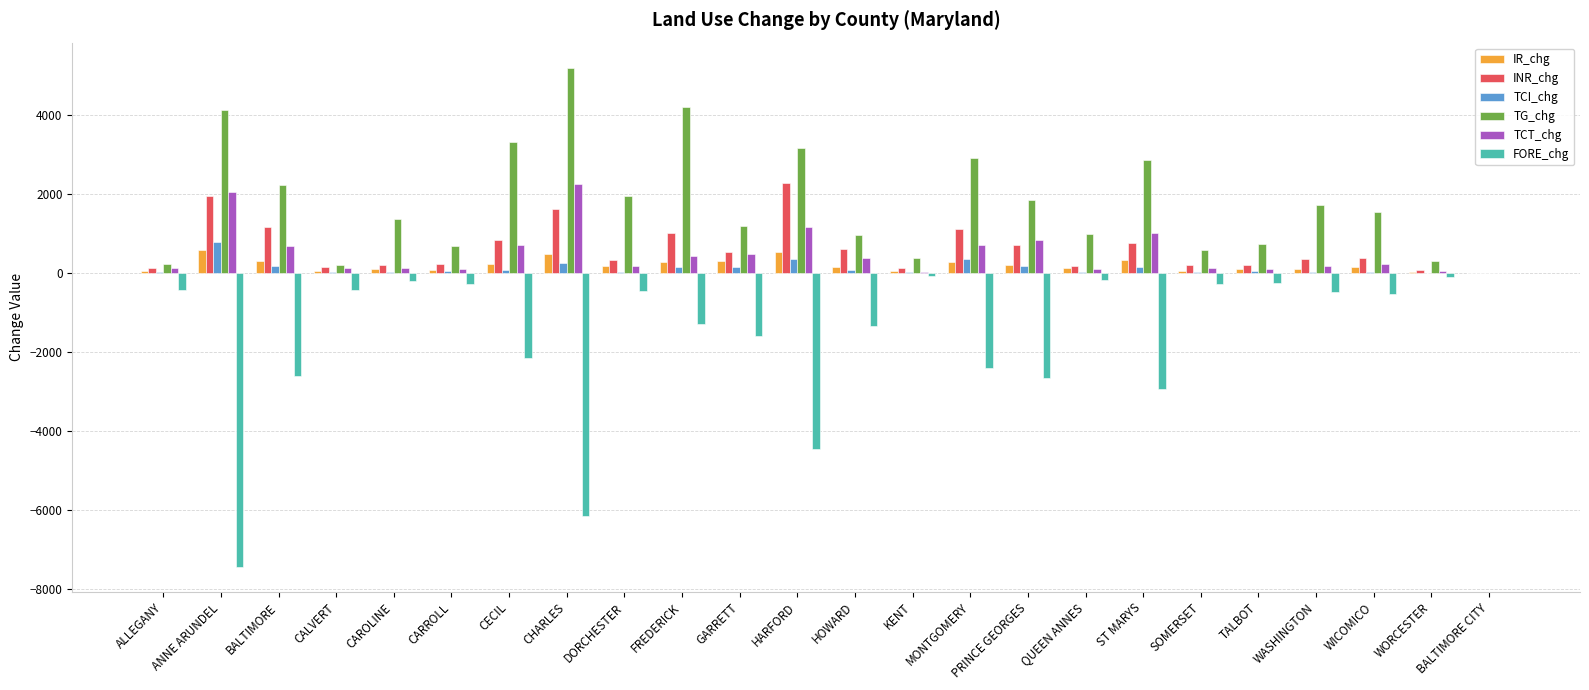

What are all the series names shown in the legend?

IR_chg, INR_chg, TCI_chg, TG_chg, TCT_chg, FORE_chg